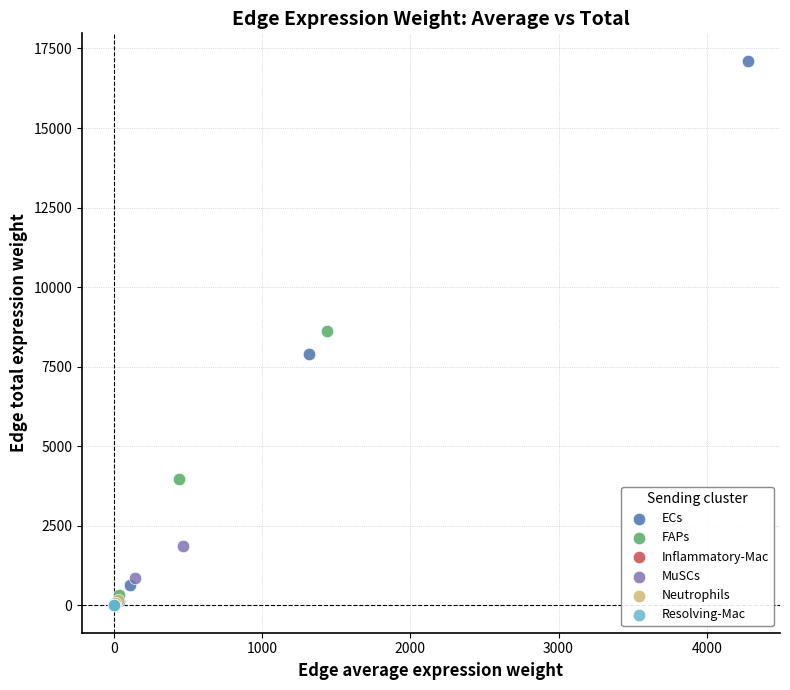

Which series has the largest Y range (max minus min)?

ECs